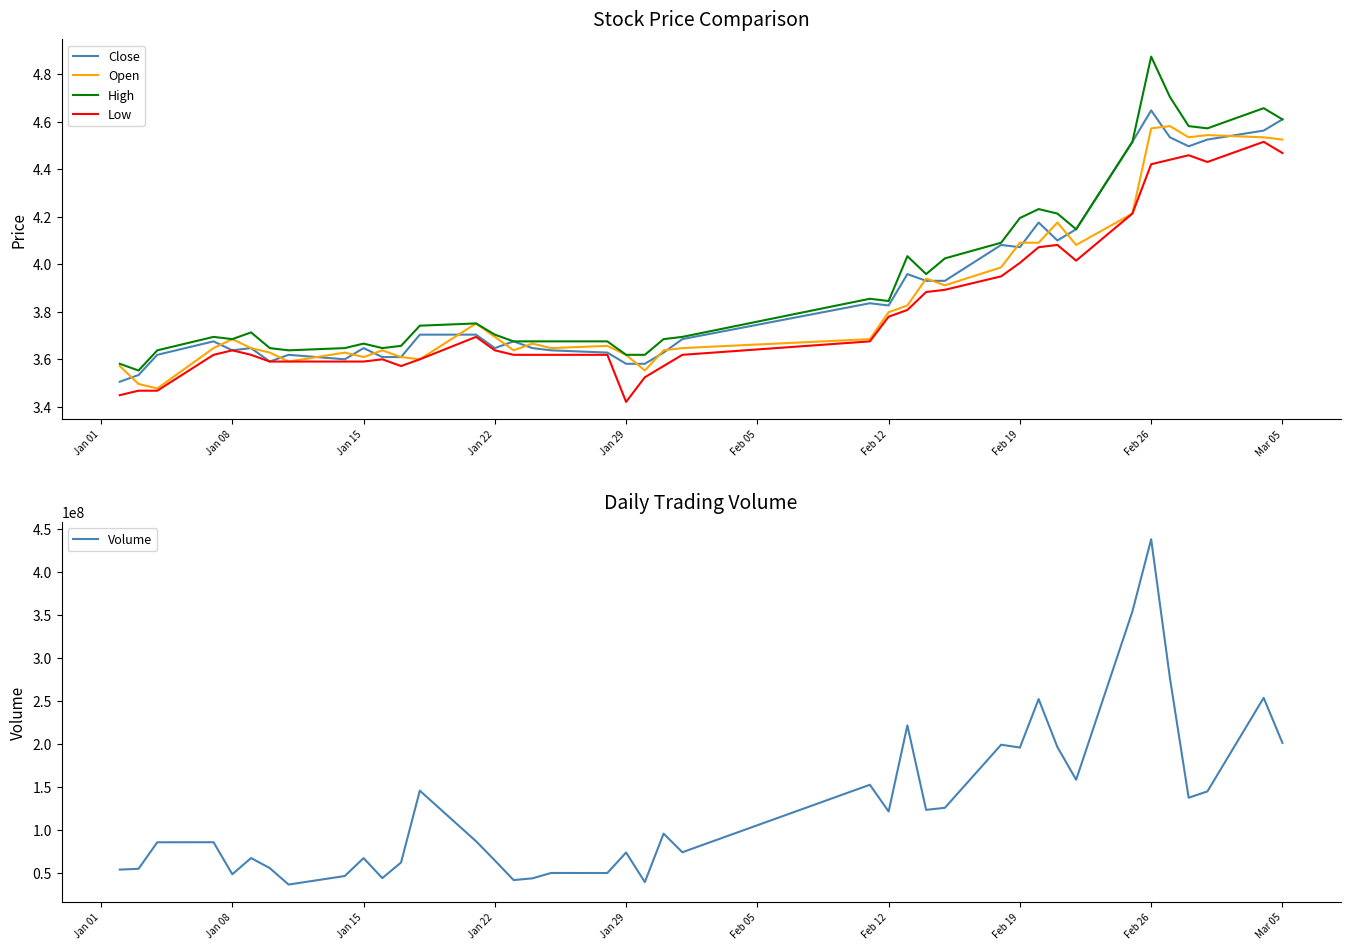

The Low series shows 4.0 at Feb 19. True or false?

True